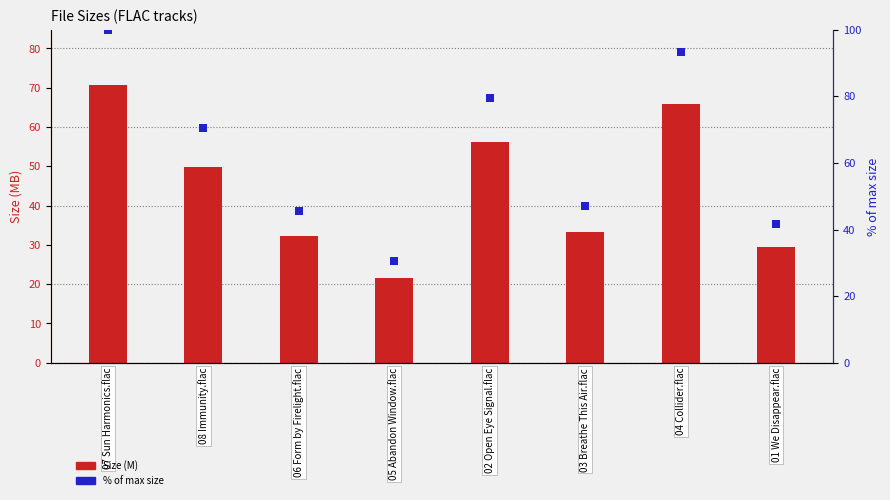

What is the total value across all series at 06 Form by Firelight.flac?

77.8